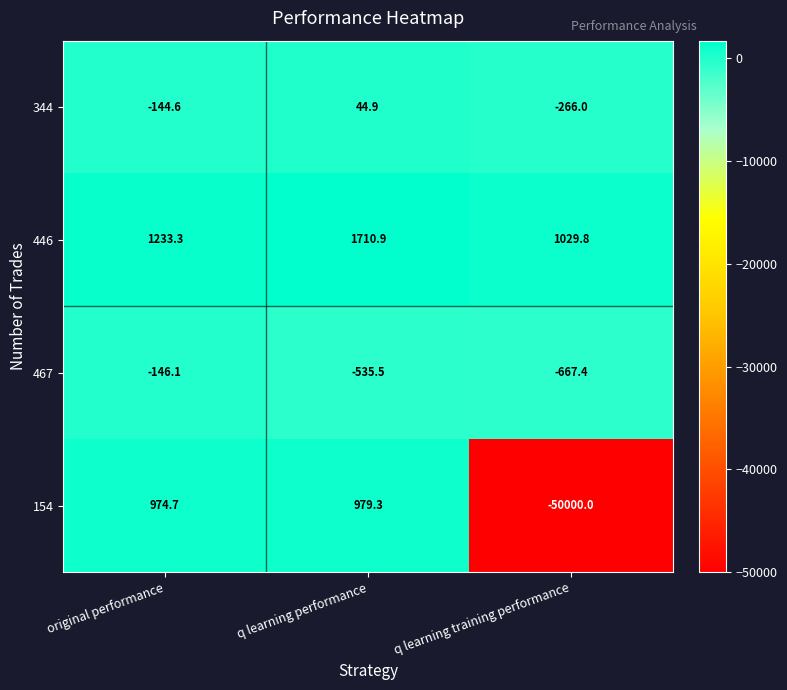

Which series has the largest range (max minus min)?

154